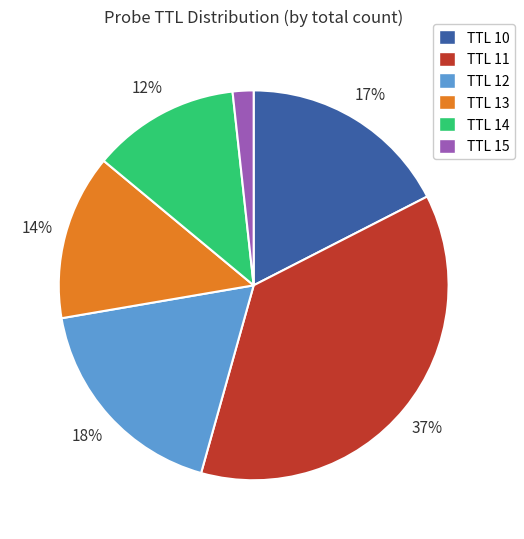

To the nearest percent, what is the average slice percentage?

17%